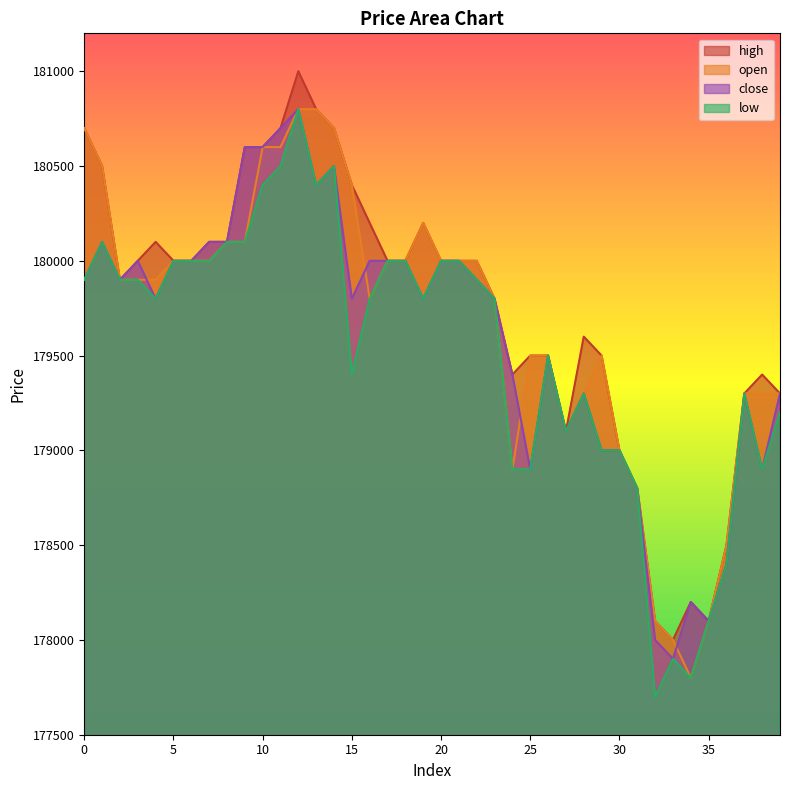

Is it true that close equals 254096 at 25?

False